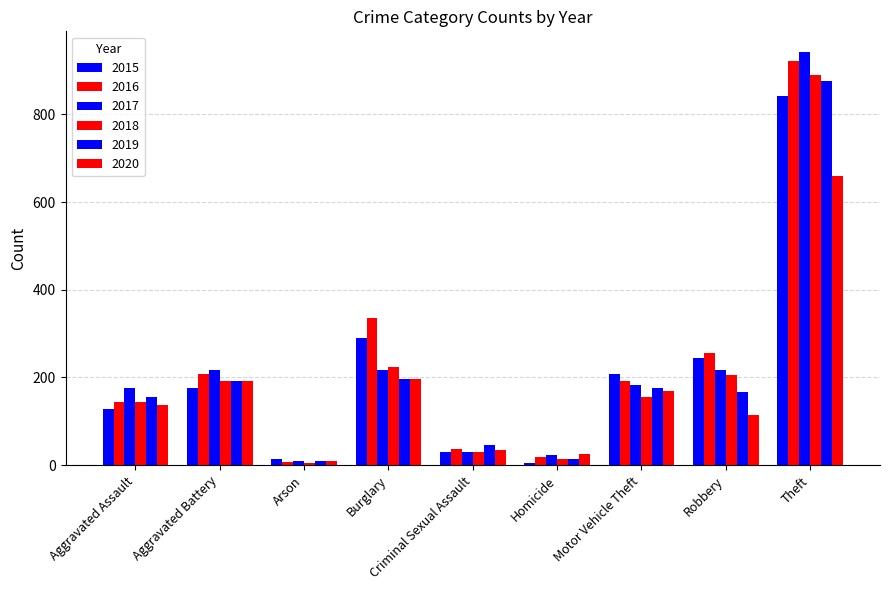

Which series changed the most between Motor Vehicle Theft and Robbery?

2016